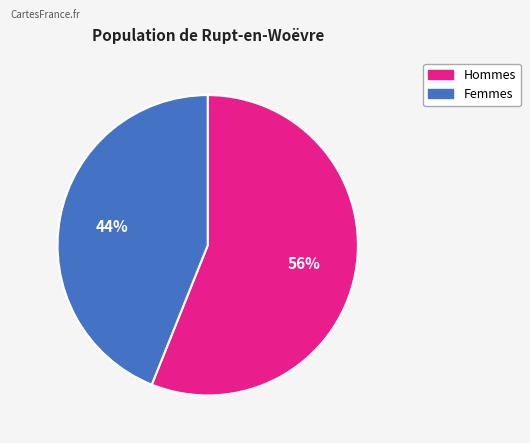

To the nearest percent, what is the average slice percentage?

50%